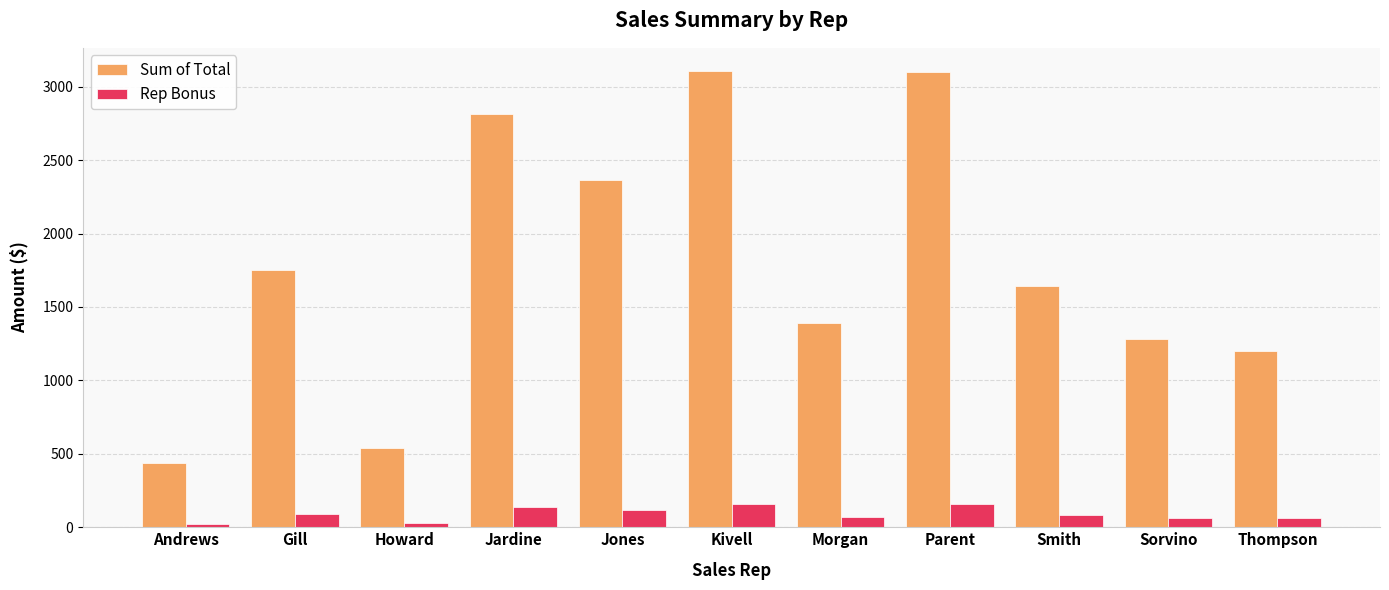

At which label is Sum of Total closest to 1773?

Gill